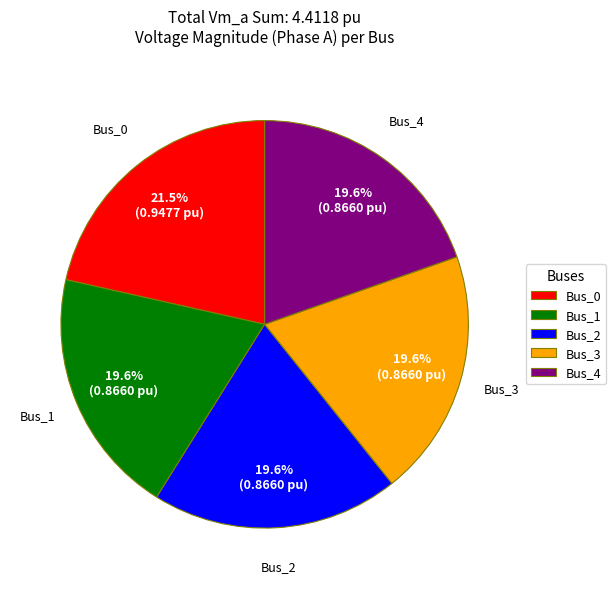

Is it true that Bus_2 is 20% of the pie?

True